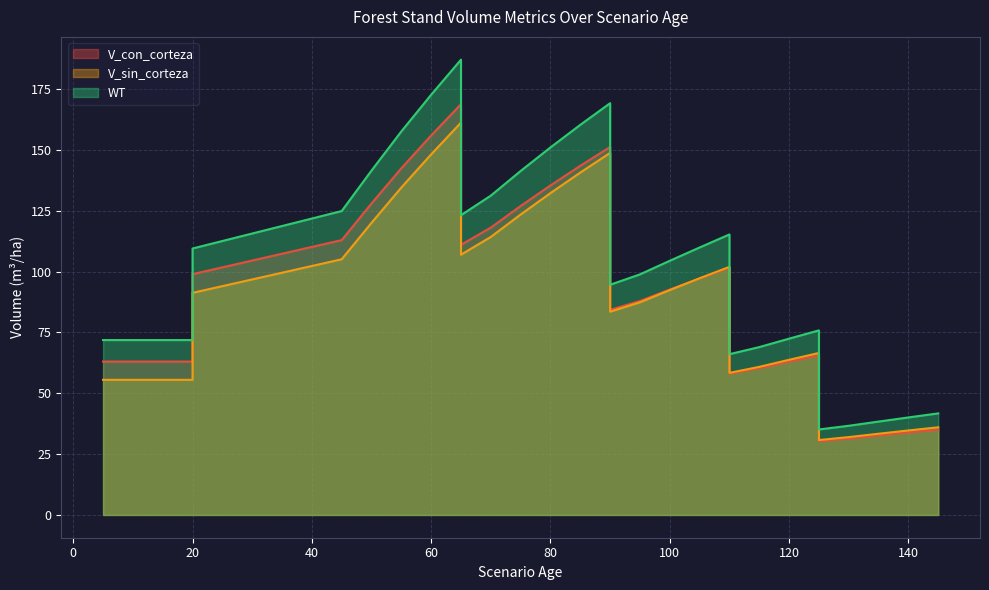

How many distinct data groups are displayed?

3